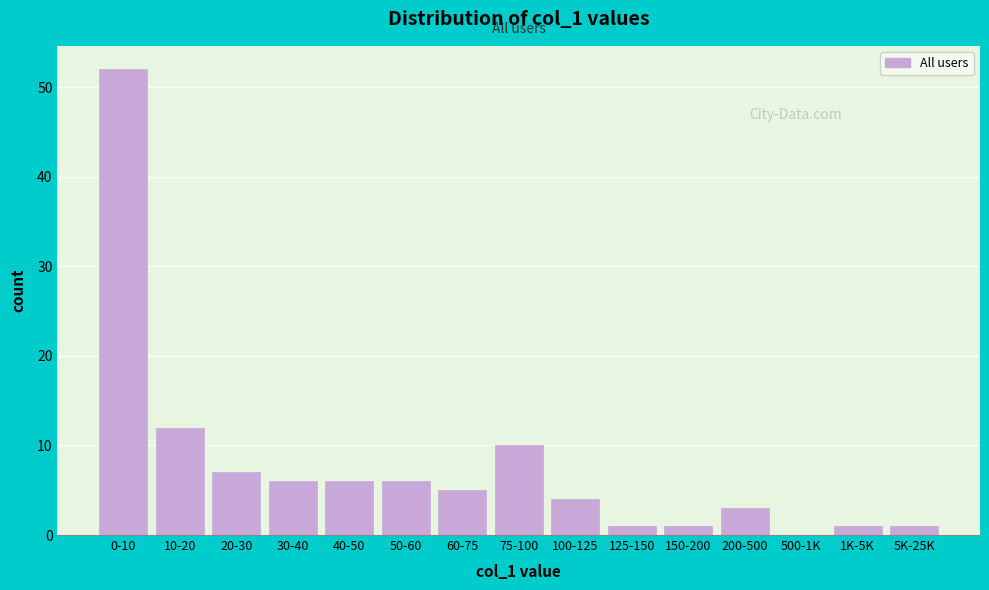

Reading left to right, list all the values displayed in this chart.

0-10=52	10-20=12	20-30=7	30-40=6	40-50=6	50-60=6	60-75=5	75-100=10	100-125=4	125-150=1	150-200=1	200-500=3	500-1K=0	1K-5K=1	5K-25K=1